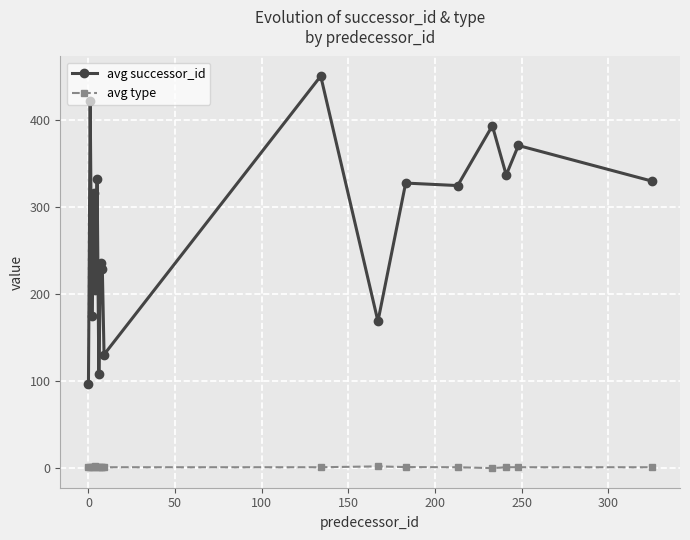

List the series in order of their overall mean, lowest first.

avg type, avg successor_id